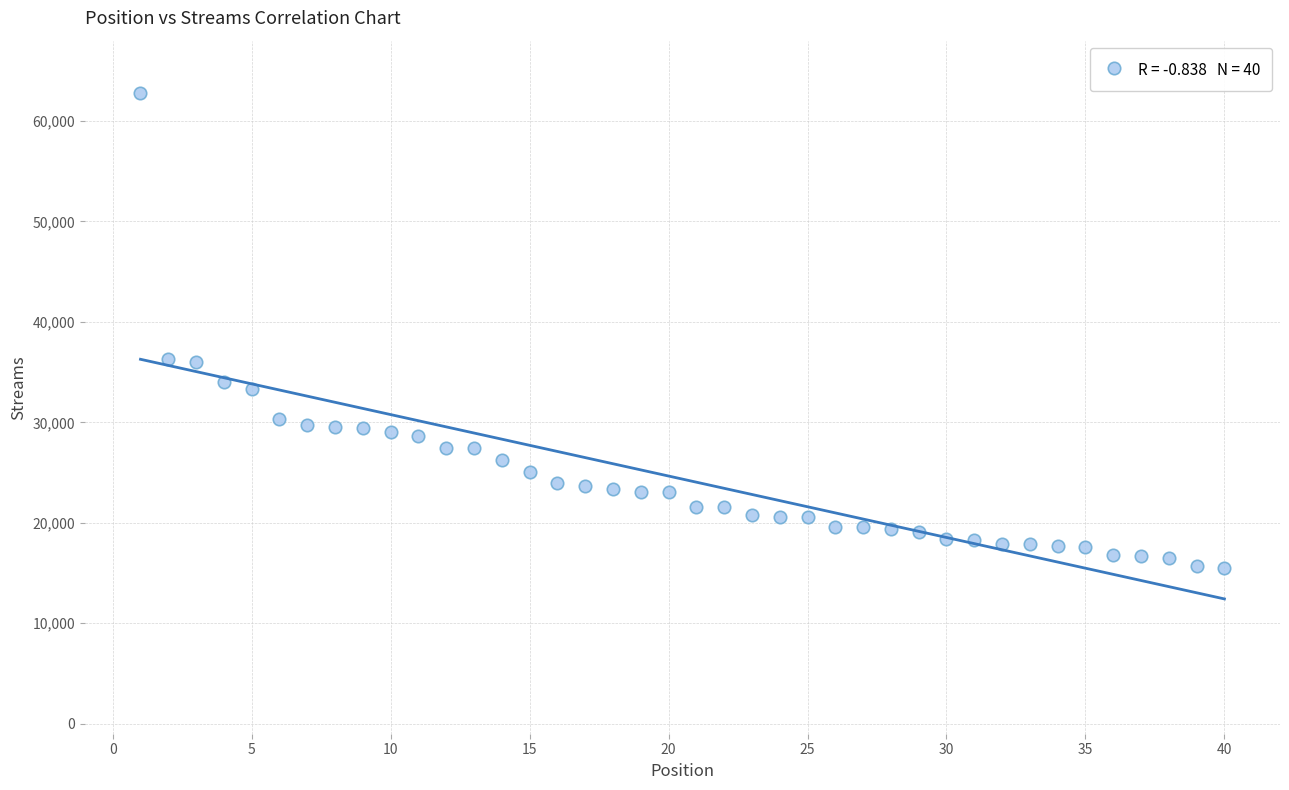

What is the range of X values (max minus min)?

39